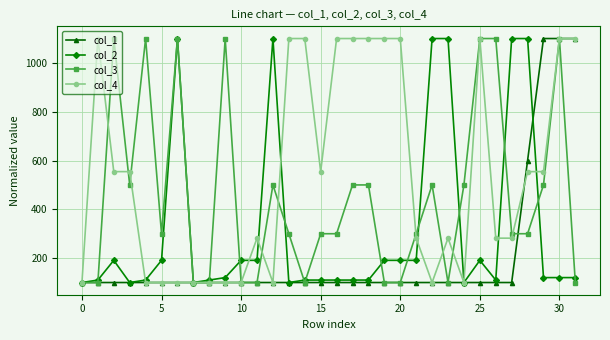

How many data points in col_4 are less than 554?

16